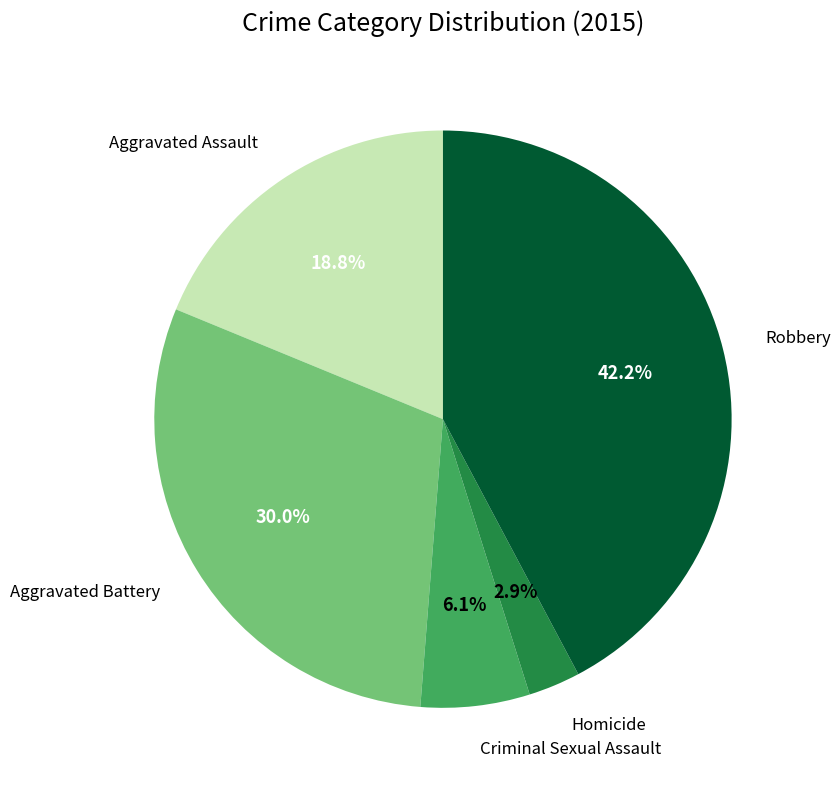

How many segments does this pie chart have?

5